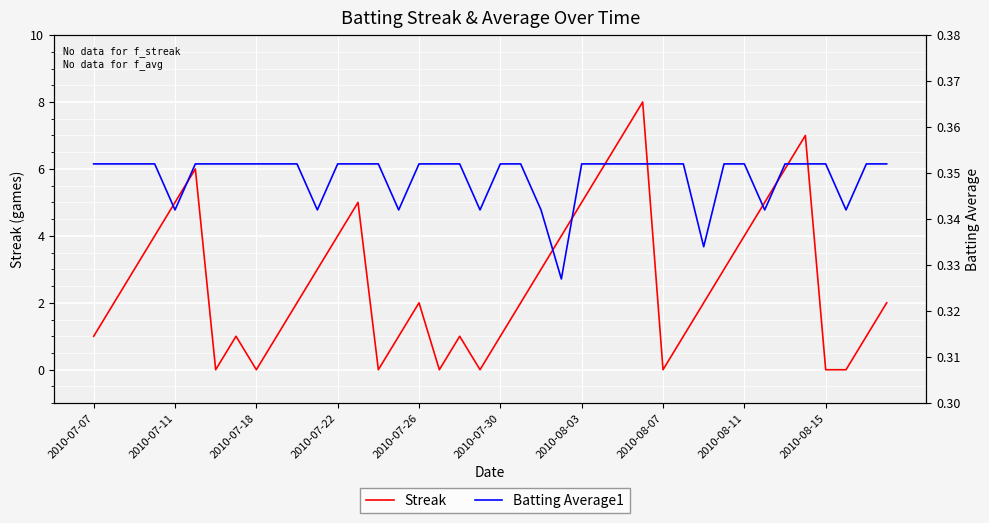

What is the sum of the Streak values at 38 and 15?

2.0